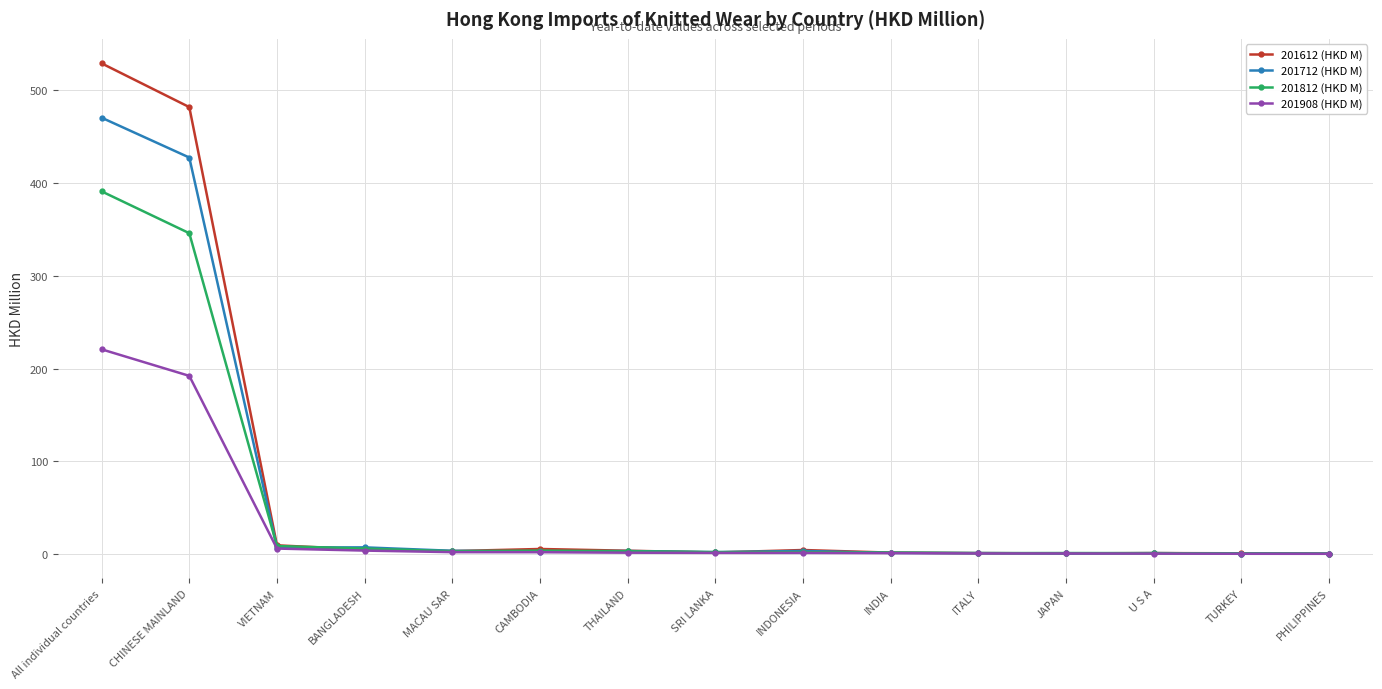

Which series has the largest total across all categories?

201612 (HKD M)